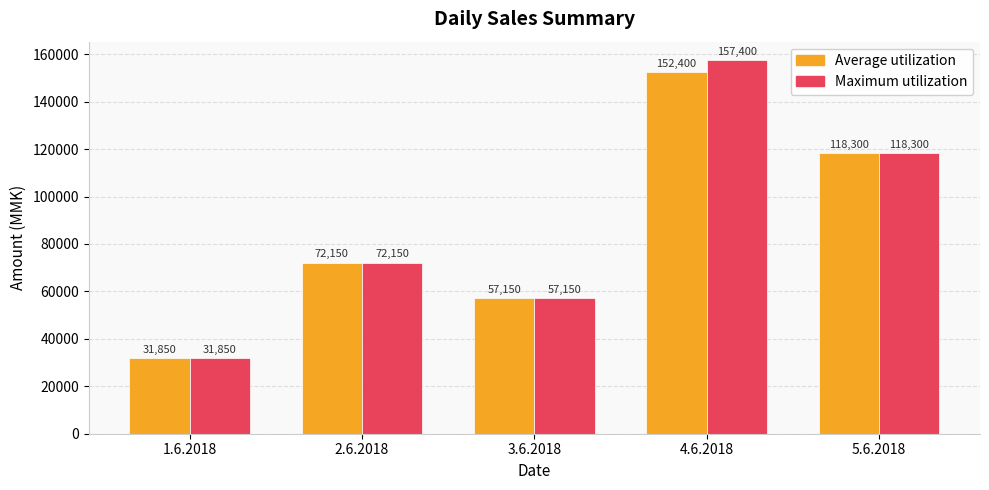

Which series has the largest total across all categories?

Maximum utilization